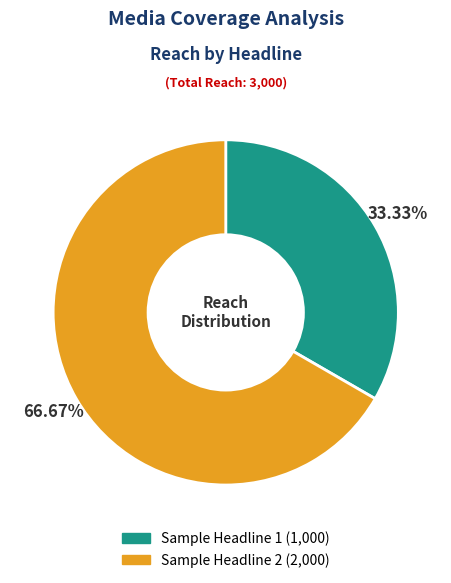

True or false: Sample Headline 2 accounts for 67% of the total.

True